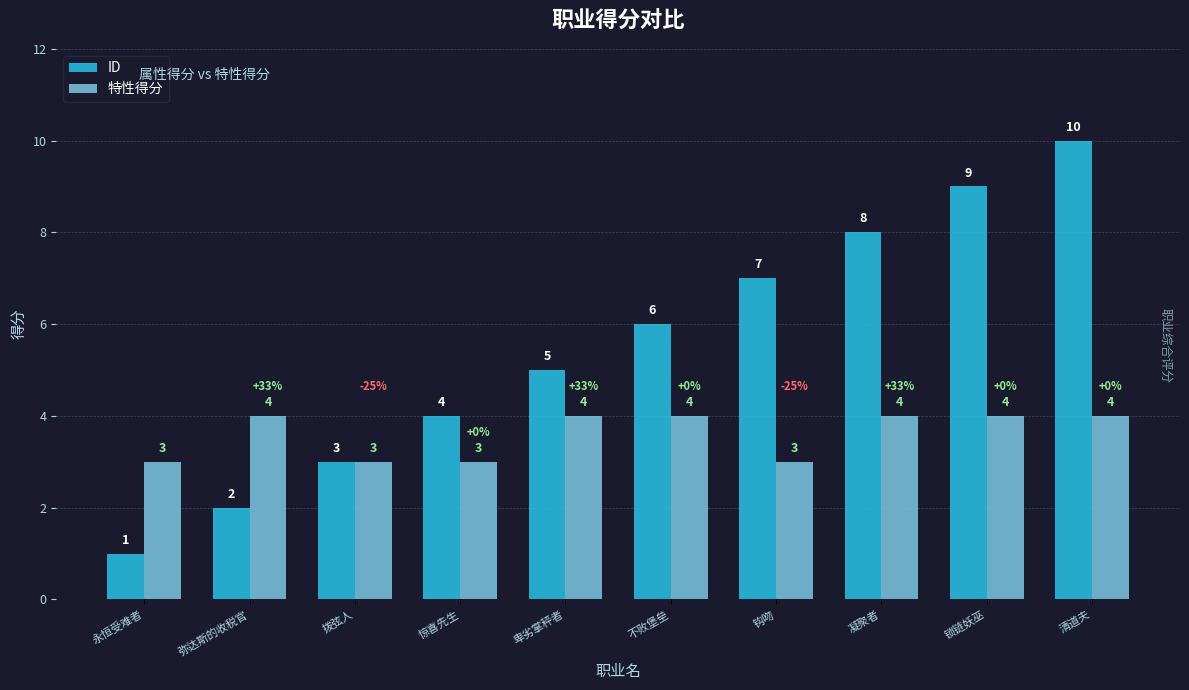

What position from the left is 钩吻?

7